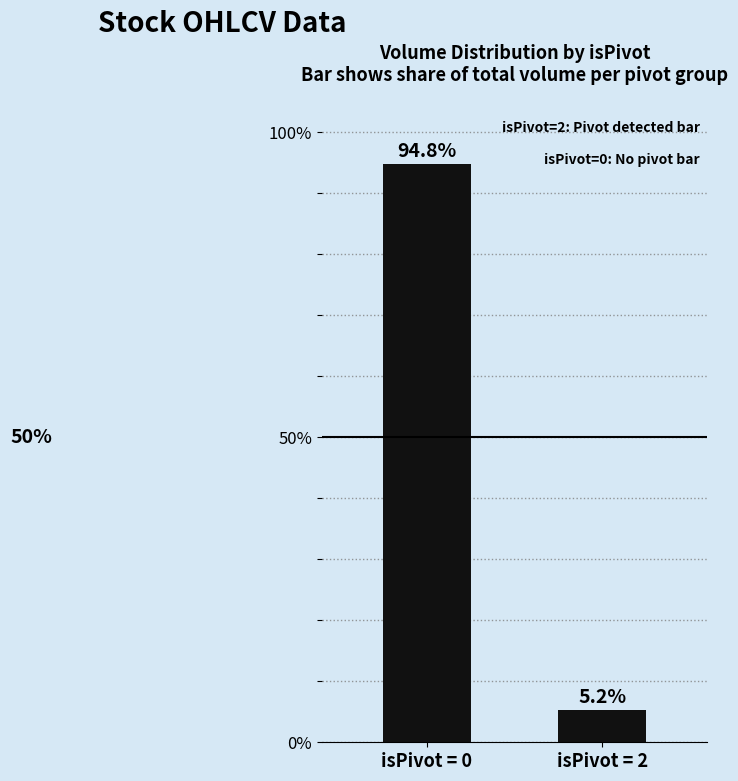

Reading left to right, list all the values displayed in this chart.

94.8	5.2